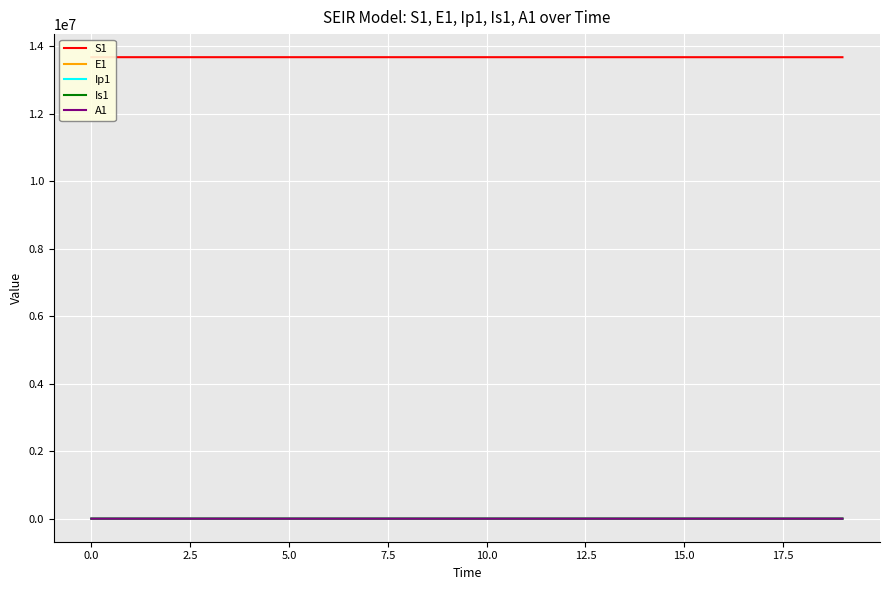

True or false: Is1 and E1 intersect in this chart.

True